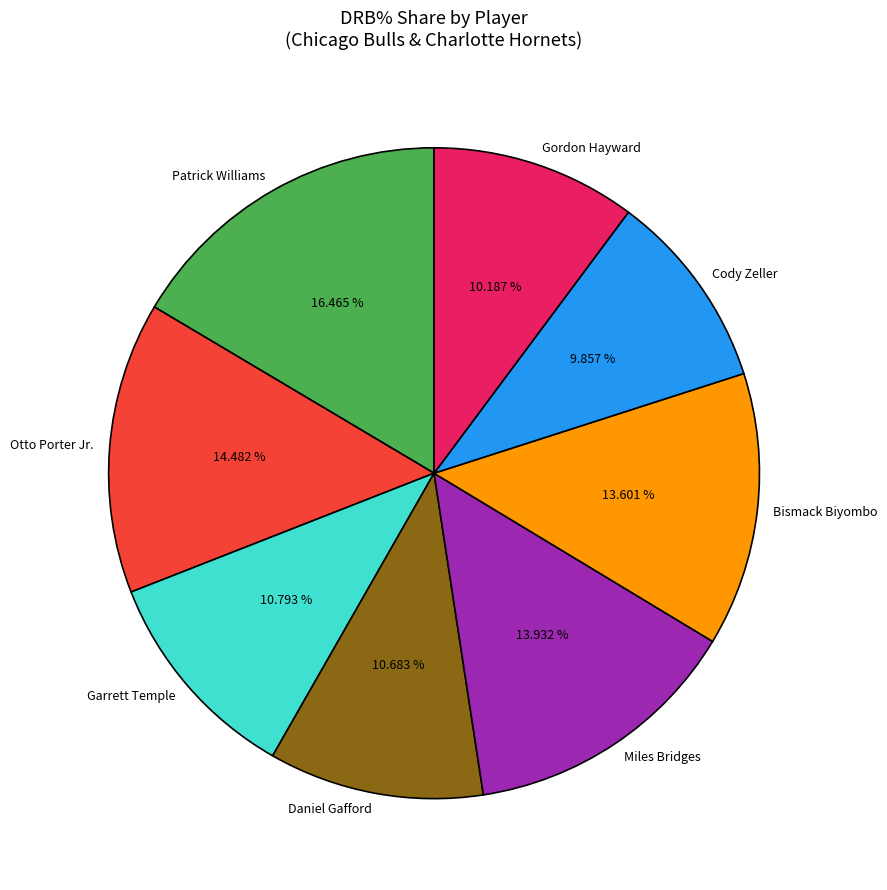

Between Daniel Gafford and Bismack Biyombo, which is larger?

Bismack Biyombo